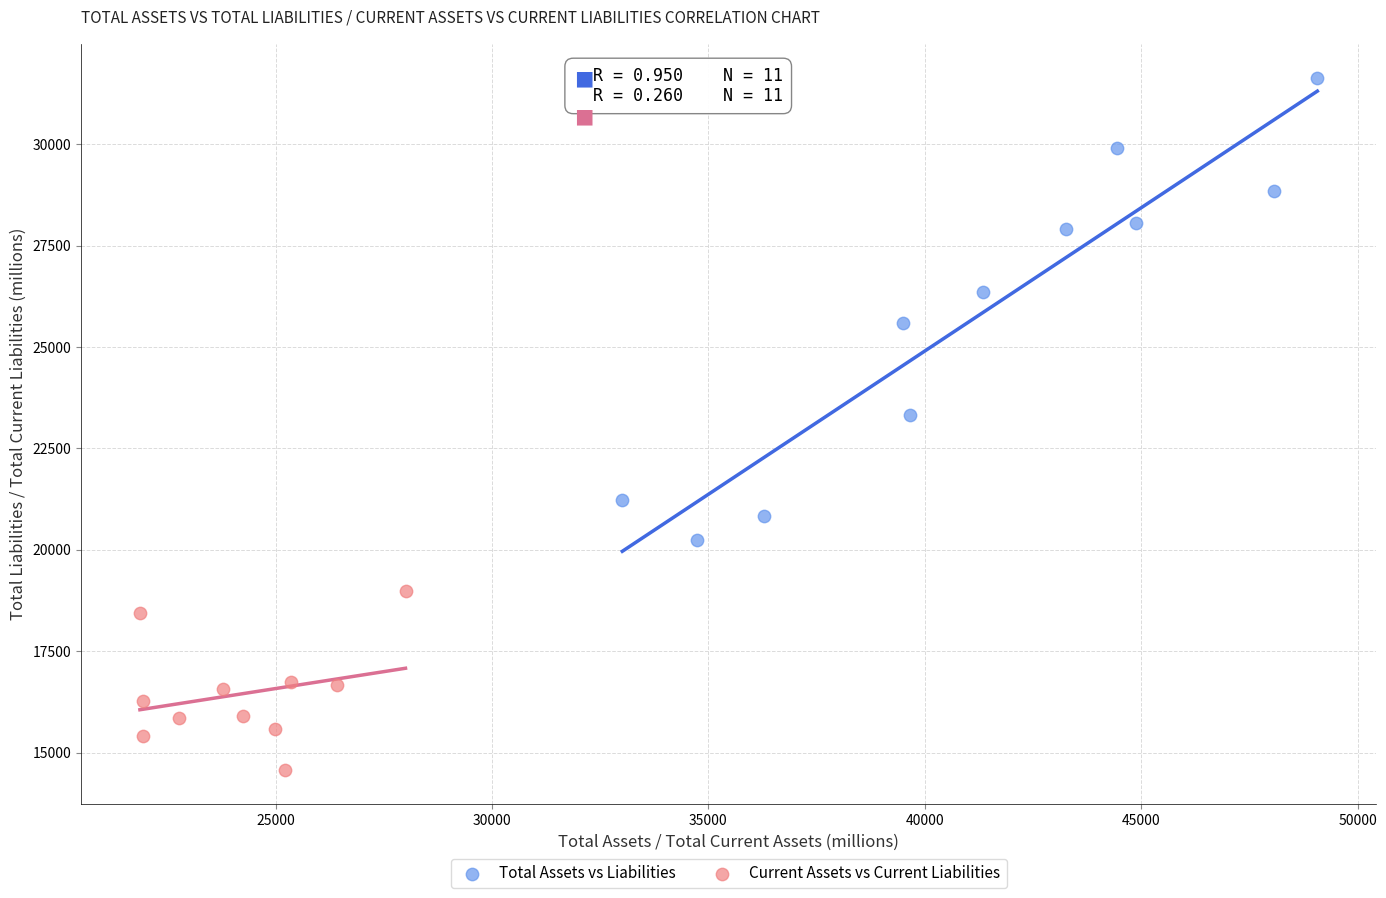

Which series reaches the minimum Y coordinate?

Current Assets vs Current Liabilities